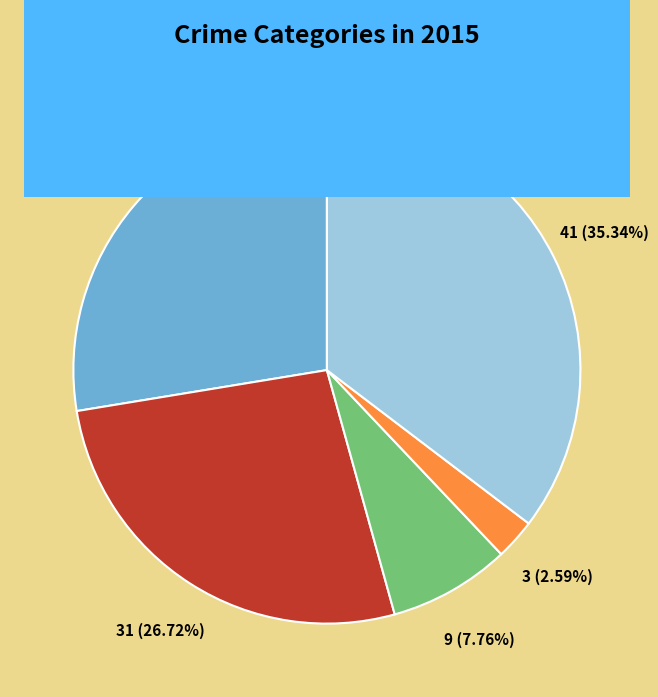

Combined, what portion of the pie is Robbery and Aggravated Assault?

62.9%